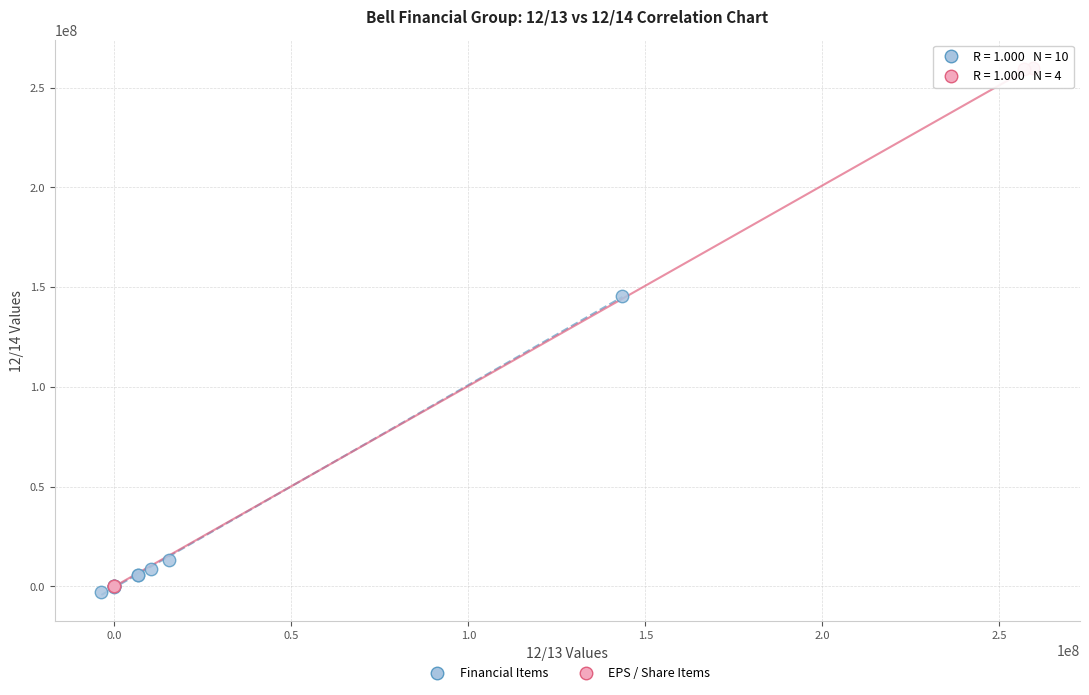

Which series has the largest Y range (max minus min)?

EPS / Share Items